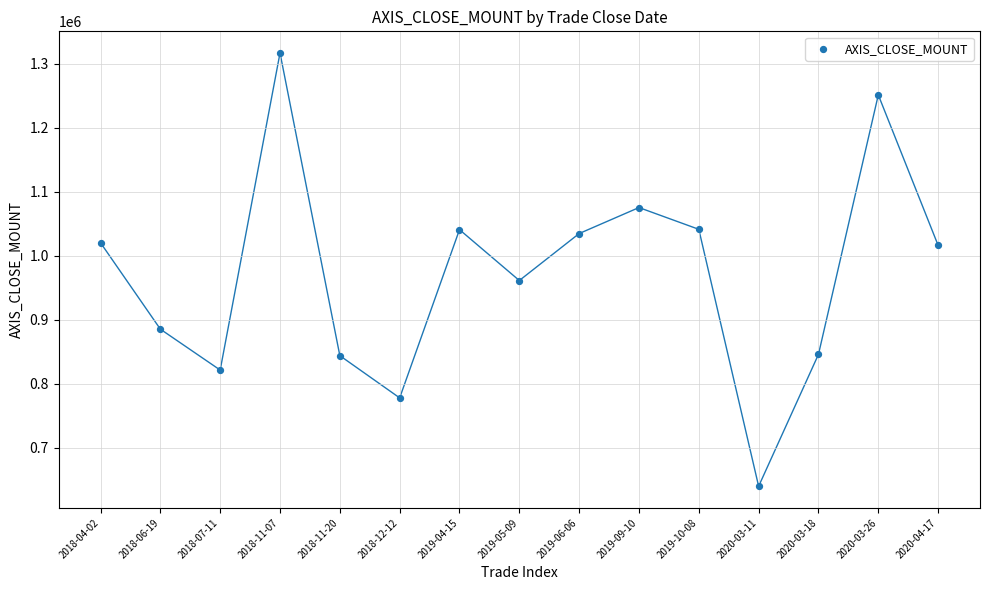

What is the range of Y values (max minus min)?

677000